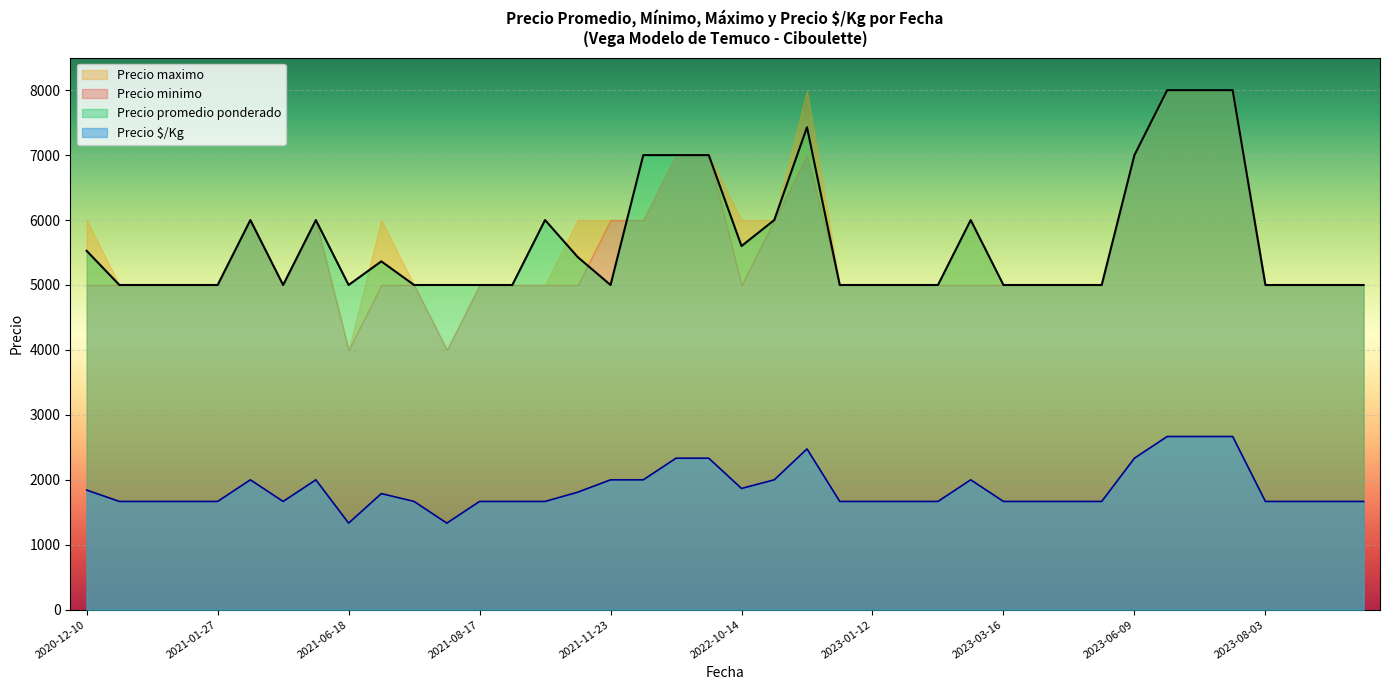

True or false: Precio $/Kg and Precio promedio ponderado cross at least once.

False